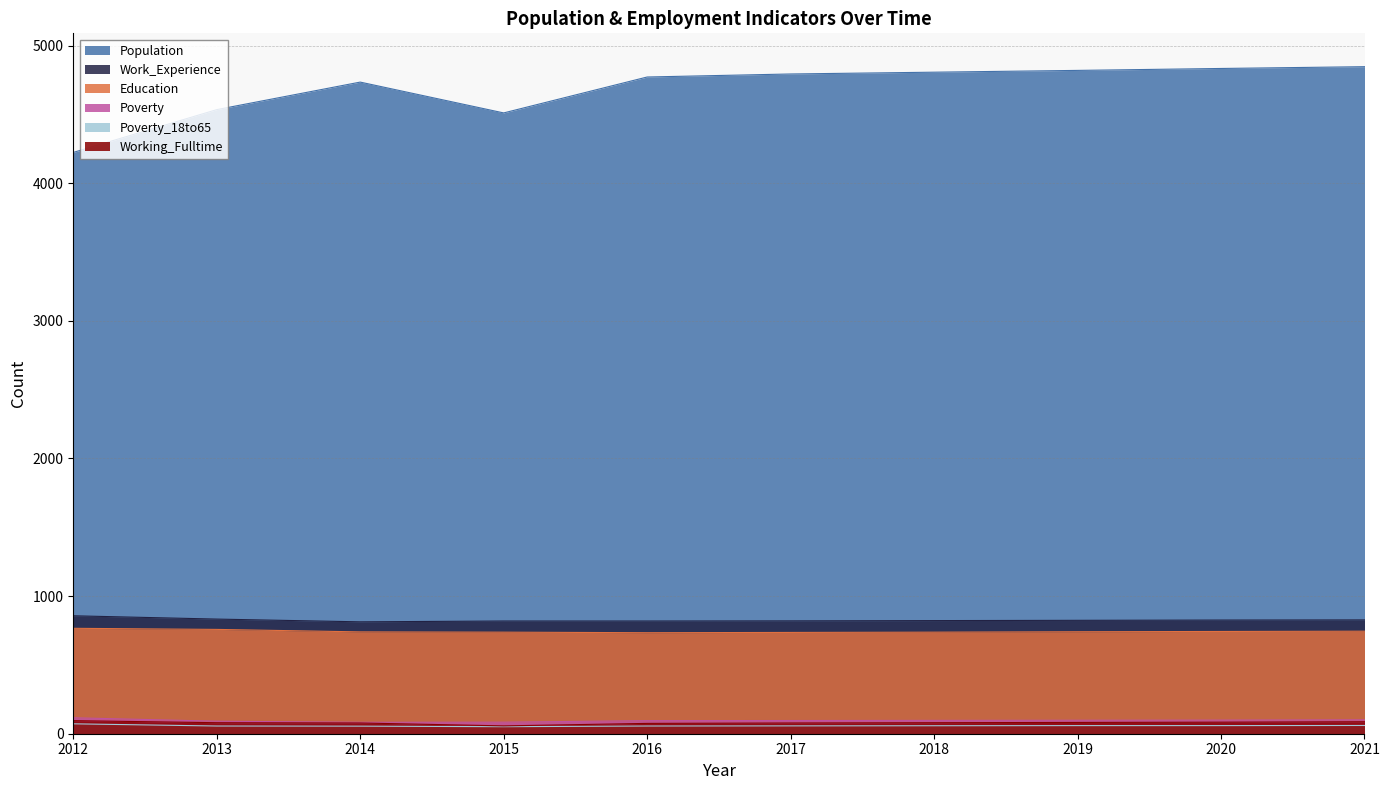

True or false: Population and Work_Experience cross at least once.

False